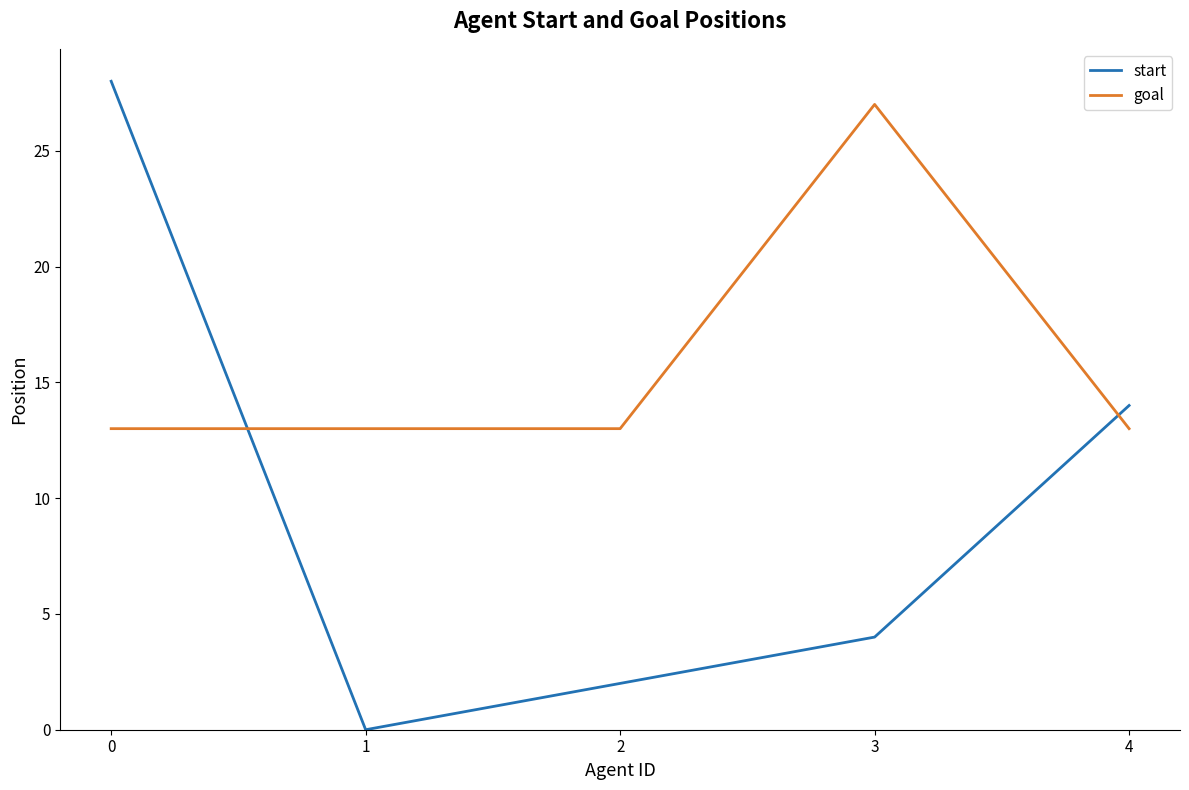

The value of goal at 3 is 8. True or false?

False